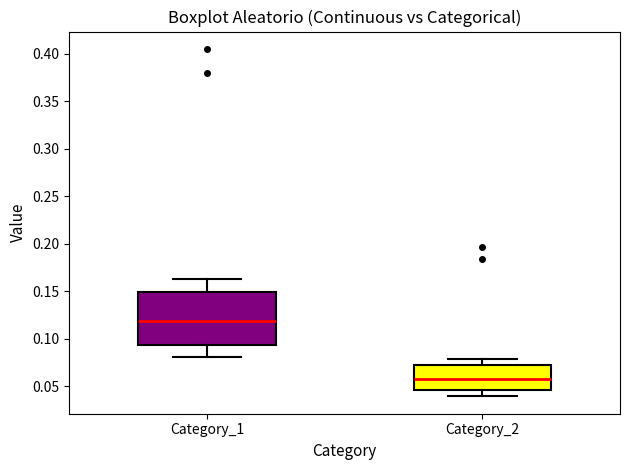

Reading left to right, transcribe this box plot: for each box, give where its median line is, the range the box spans, and where its two whiskers end, as read against the y-axis. The values are not printed on the chart, so give them approximately, as read against the axis.

Category_1: median 0.120, box 0.095 to 0.150, whiskers 0.080 to 0.160
Category_2: median 0.060, box 0.045 to 0.070, whiskers 0.040 to 0.080